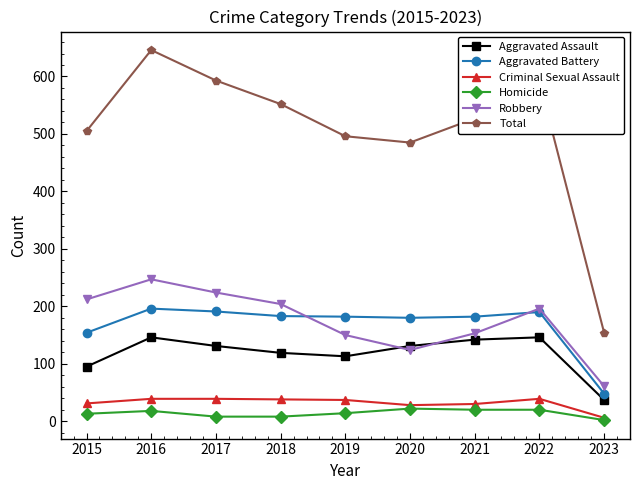

Between 2019 and 2023, which series saw the biggest shift?

Total